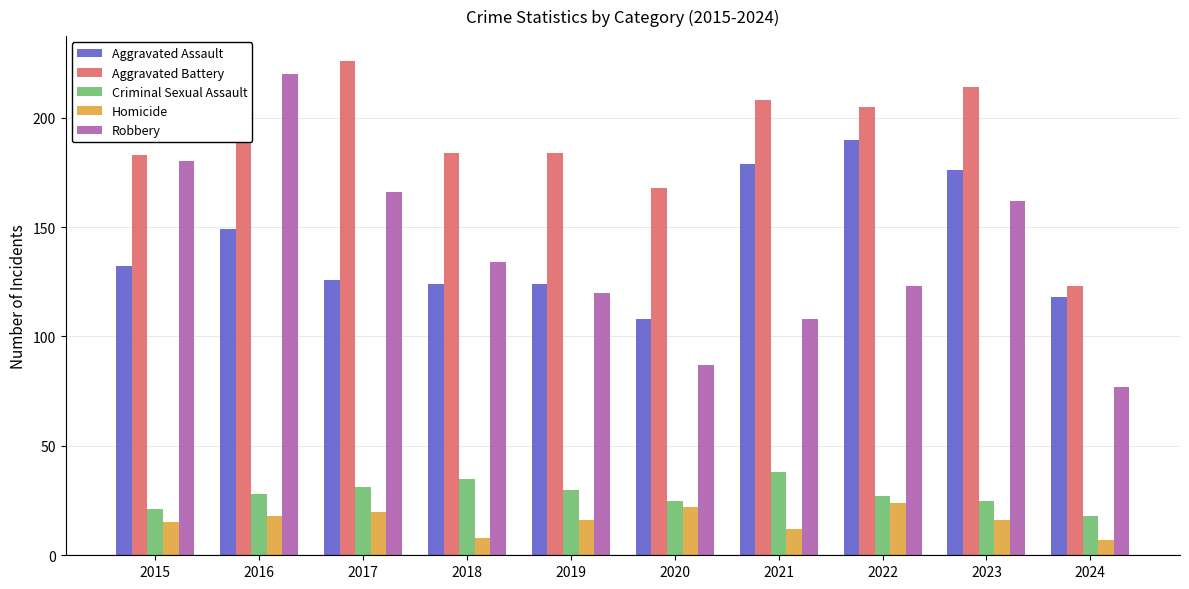

Which category has the lowest value in the Aggravated Assault series?

2020